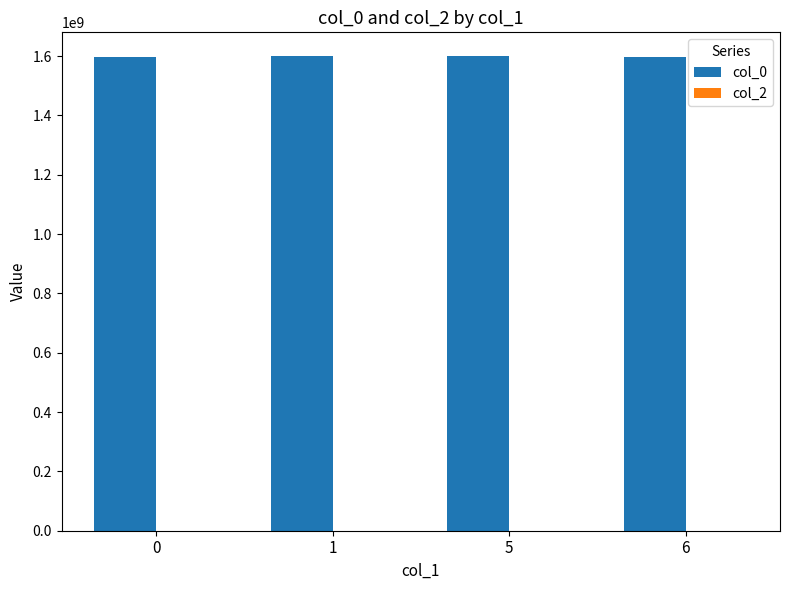

Which series has the widest spread of values?

col_0